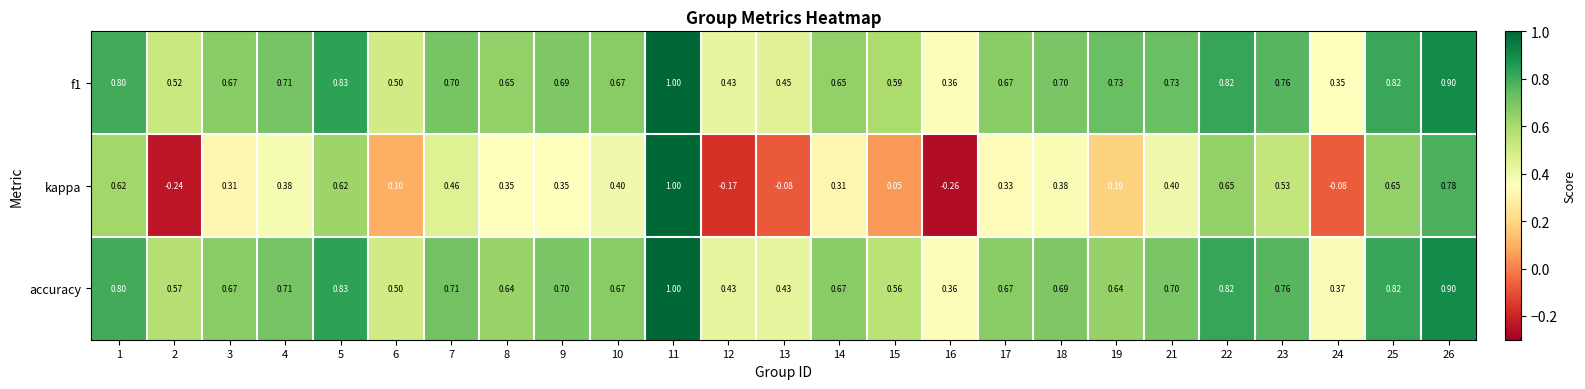

Between 6 and 24, which series saw the biggest shift?

kappa